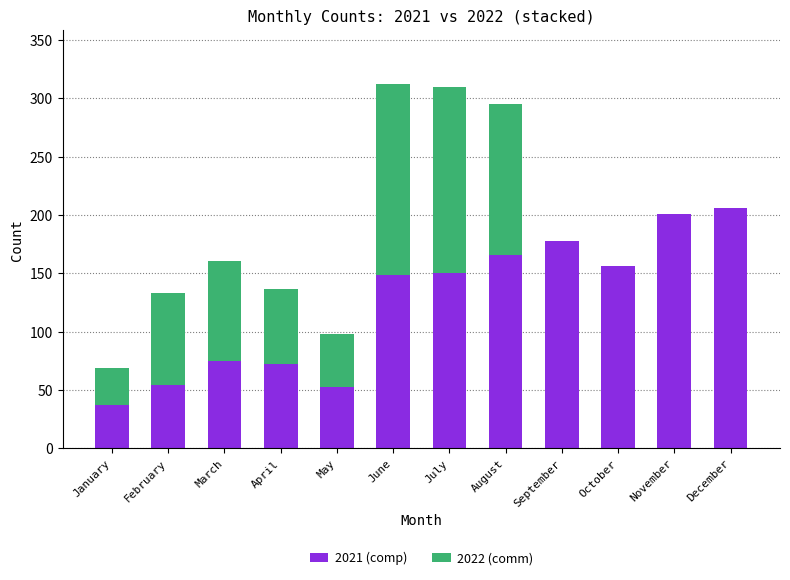

What is the total value across all series at December?

206